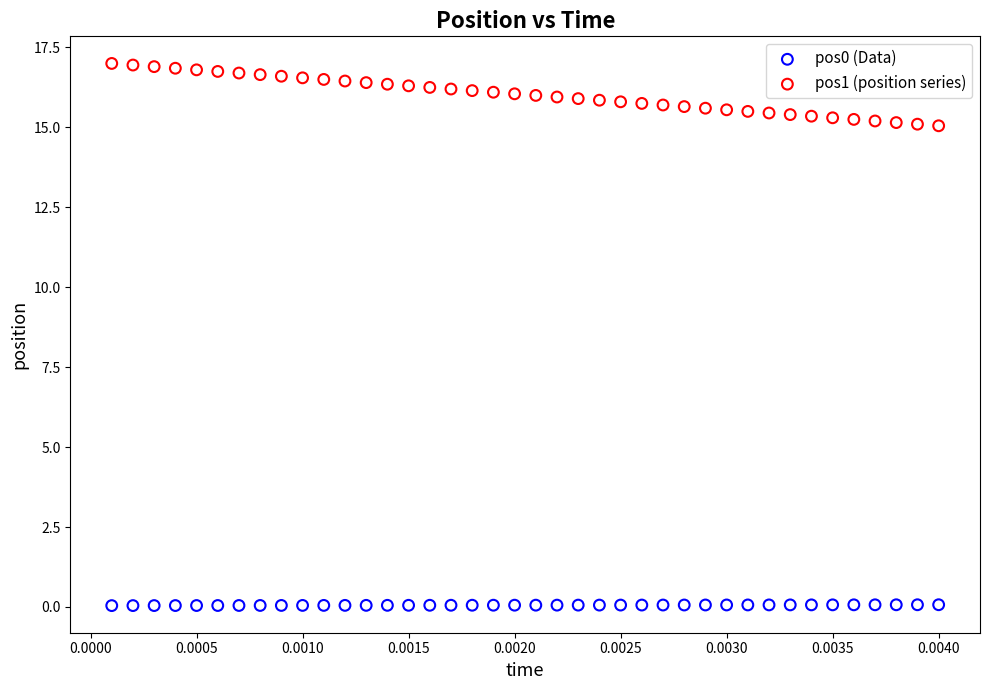

Which series reaches the maximum Y coordinate?

pos1 (position series)